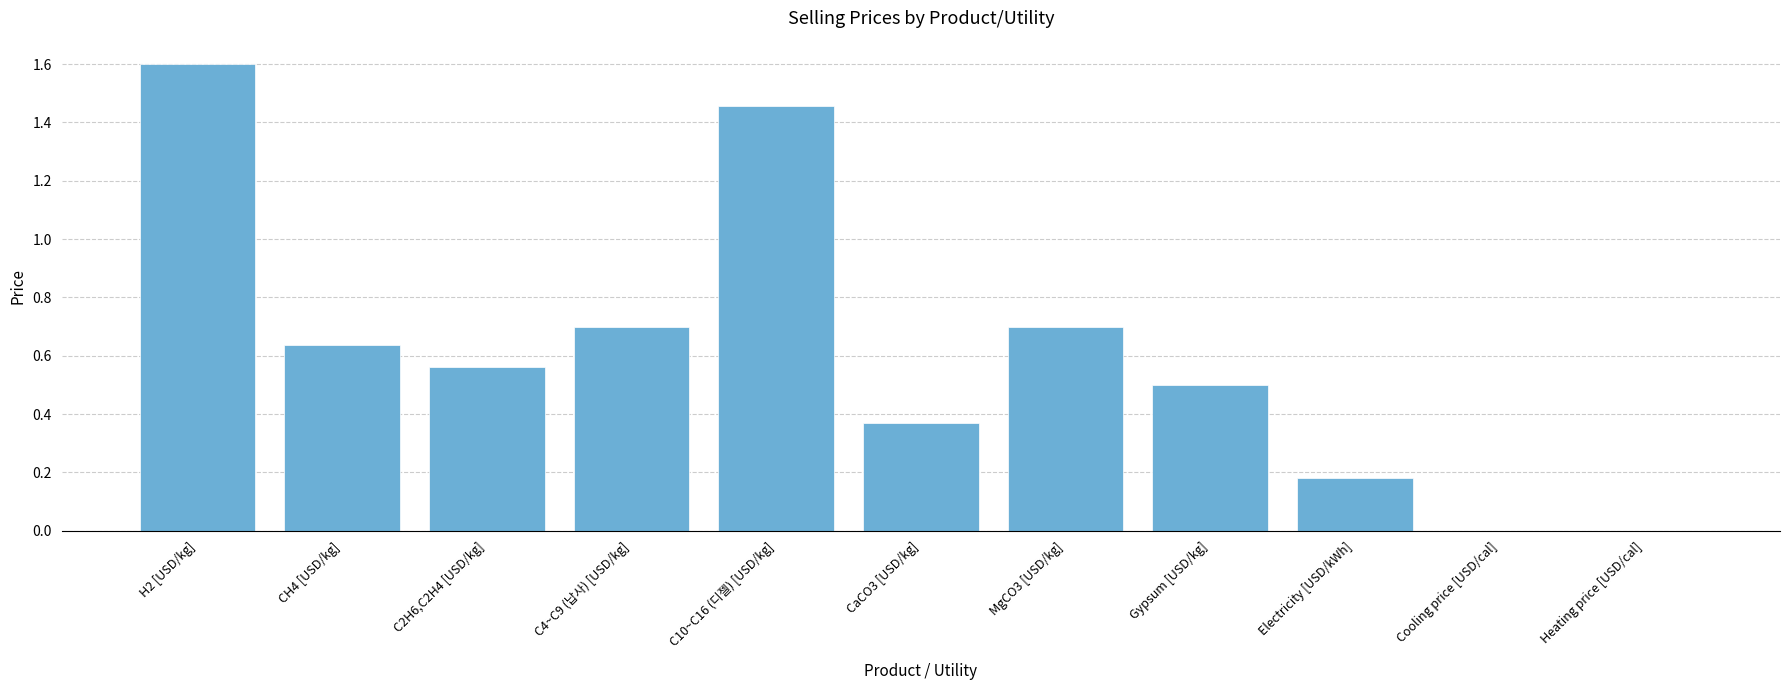

Is it true that the value at Cooling price [USD/cal] is 0.0?

True